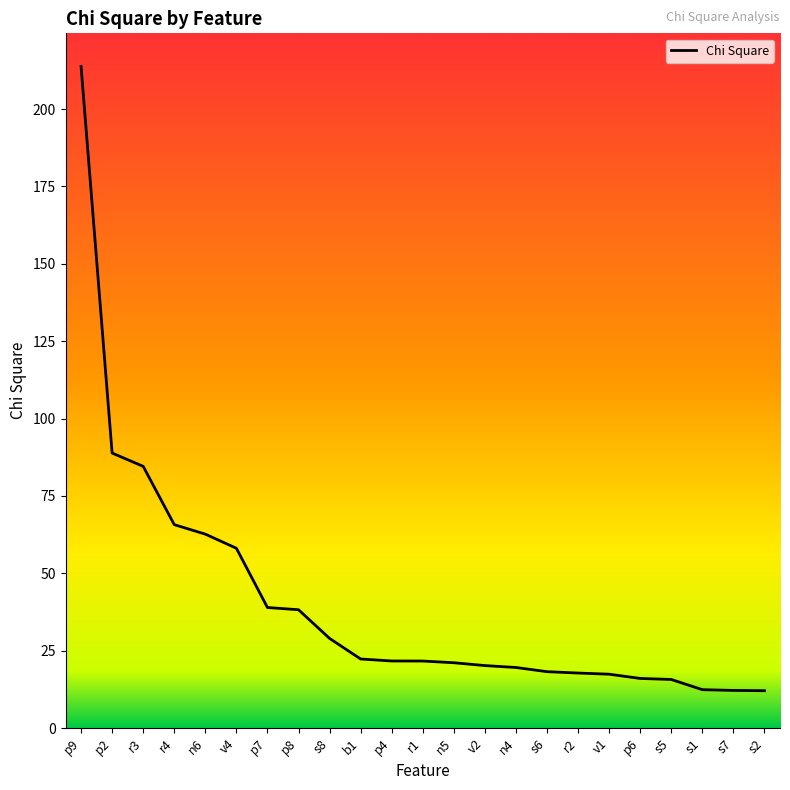

What is the ratio of the value at r1 to the value at v2?

1.1